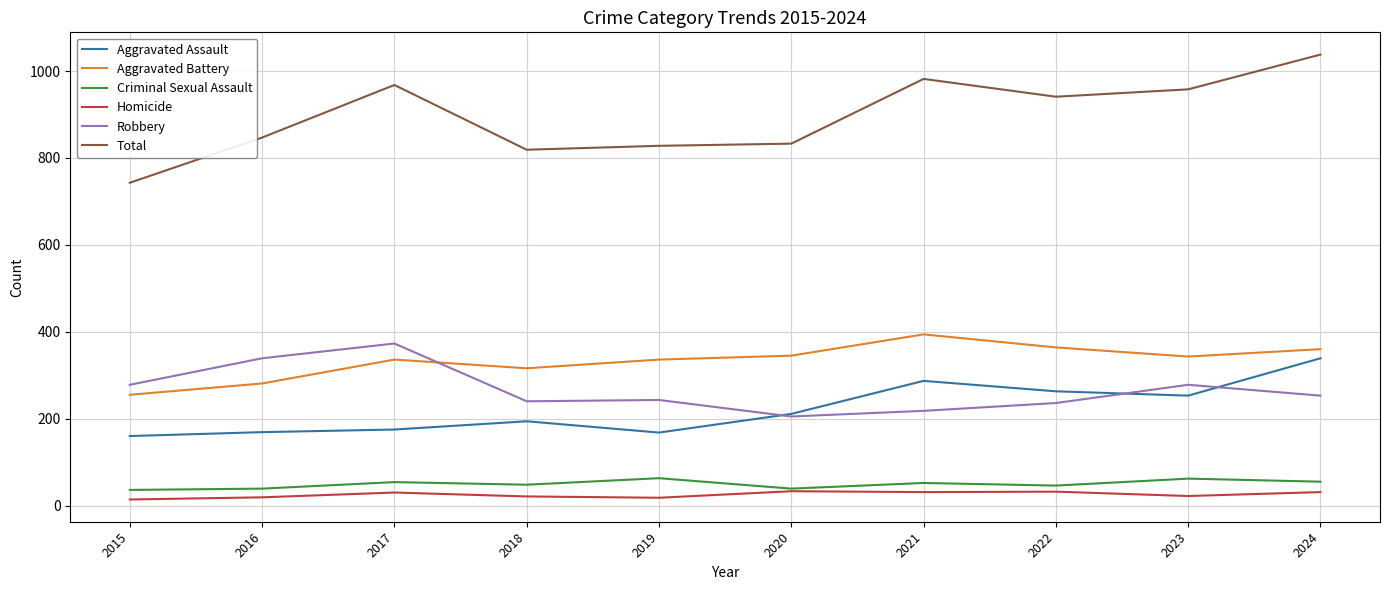

At which category does the chart reach its peak across all series?

2024